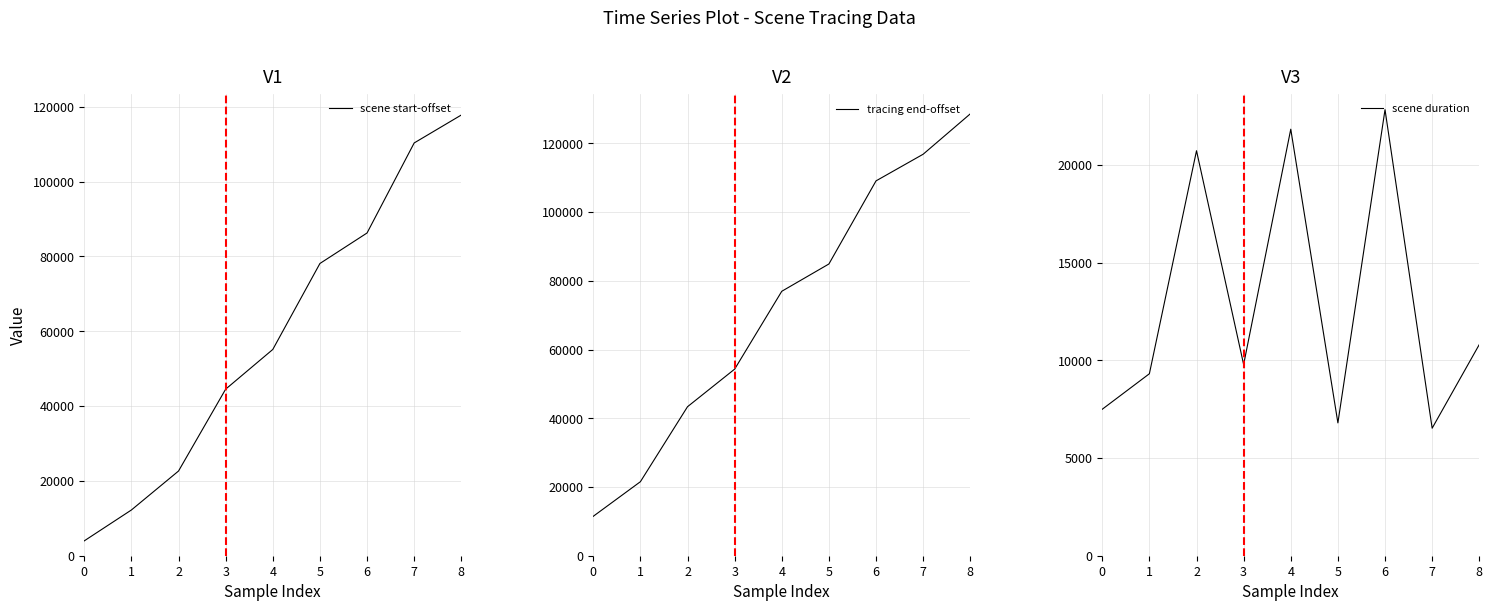

Is the value of scene duration at 1 greater than the value of tracing end-offset at 2?

No